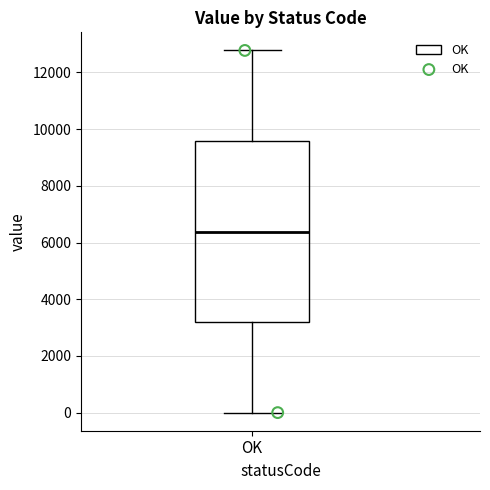

Read this box plot against the y-axis: the position of the median line, the range covered by the box, and the ends of both whiskers. The values are not printed on the chart, so give them approximately, as read against the axis.

median 6400, box 3200 to 9600, whiskers 0 to 12800